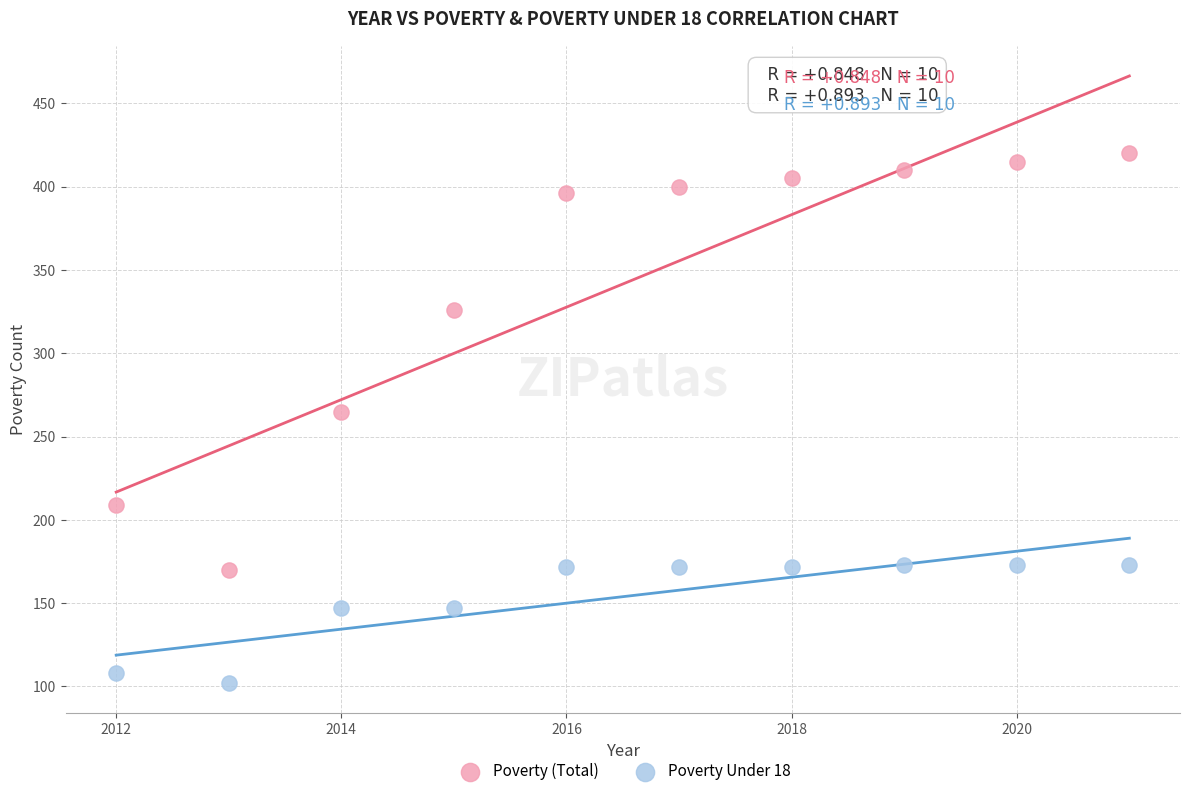

Which series contains the lowest Y value?

Poverty Under 18